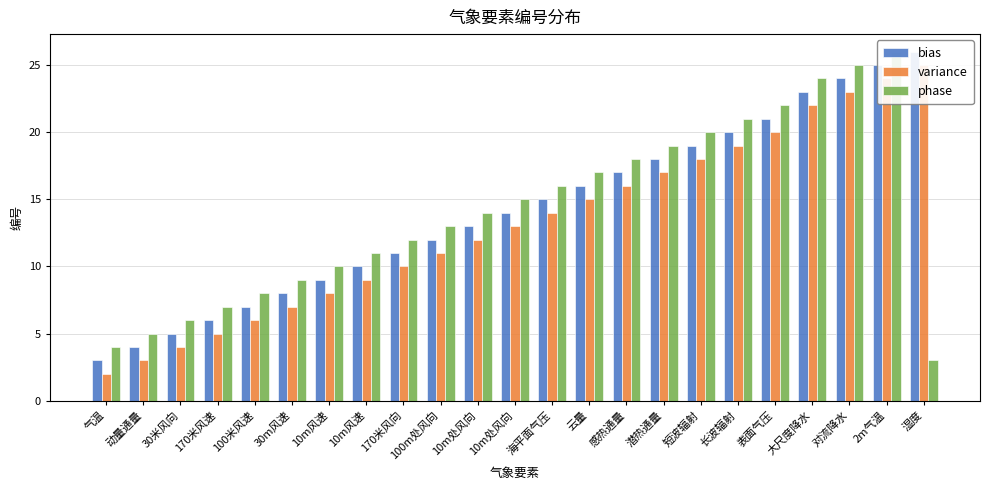

At which category is the sum across all series the highest?

2m气温